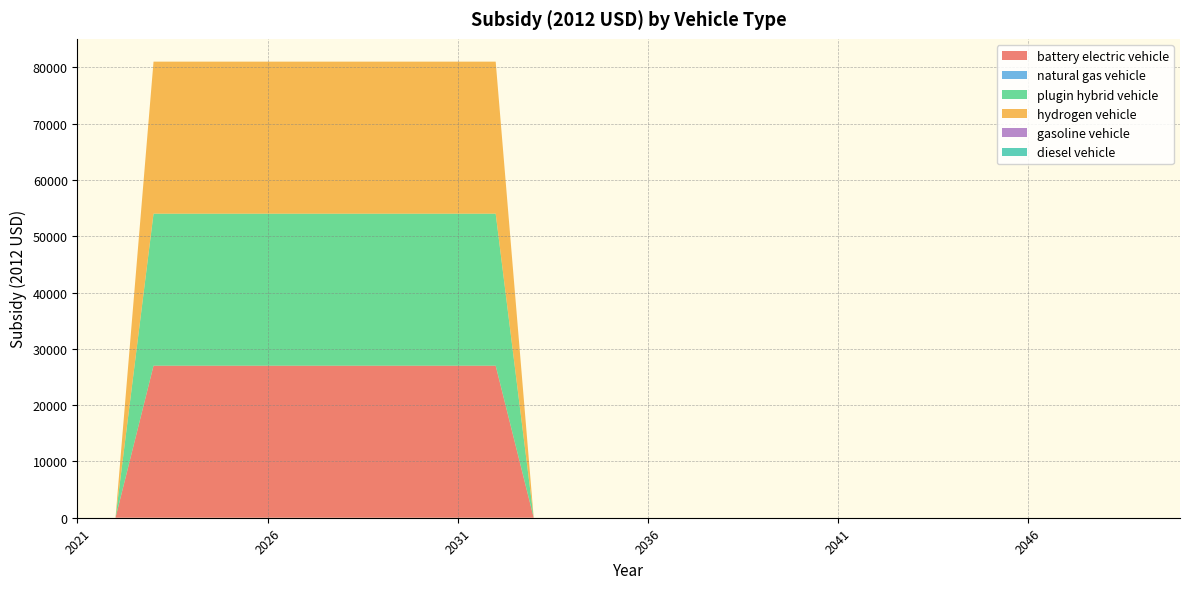

Reading left to right, extract all data points from this chart.

battery electric vehicle: 2021=0	2022=0	2023=27004	2024=27004	2025=27004	2026=27004	2027=27004	2028=27004	2029=27004	2030=27004	2031=27004	2032=27004	2033=0	2034=0	2035=0	2036=0	2037=0	2038=0	2039=0	2040=0	2041=0	2042=0	2043=0	2044=0	2045=0	2046=0	2047=0	2048=0	2049=0	2050=0
natural gas vehicle: 2021=0	2022=0	2023=0	2024=0	2025=0	2026=0	2027=0	2028=0	2029=0	2030=0	2031=0	2032=0	2033=0	2034=0	2035=0	2036=0	2037=0	2038=0	2039=0	2040=0	2041=0	2042=0	2043=0	2044=0	2045=0	2046=0	2047=0	2048=0	2049=0	2050=0
plugin hybrid vehicle: 2021=0	2022=0	2023=27004	2024=27004	2025=27004	2026=27004	2027=27004	2028=27004	2029=27004	2030=27004	2031=27004	2032=27004	2033=0	2034=0	2035=0	2036=0	2037=0	2038=0	2039=0	2040=0	2041=0	2042=0	2043=0	2044=0	2045=0	2046=0	2047=0	2048=0	2049=0	2050=0
hydrogen vehicle: 2021=0	2022=0	2023=27004	2024=27004	2025=27004	2026=27004	2027=27004	2028=27004	2029=27004	2030=27004	2031=27004	2032=27004	2033=0	2034=0	2035=0	2036=0	2037=0	2038=0	2039=0	2040=0	2041=0	2042=0	2043=0	2044=0	2045=0	2046=0	2047=0	2048=0	2049=0	2050=0
gasoline vehicle: 2021=0	2022=0	2023=0	2024=0	2025=0	2026=0	2027=0	2028=0	2029=0	2030=0	2031=0	2032=0	2033=0	2034=0	2035=0	2036=0	2037=0	2038=0	2039=0	2040=0	2041=0	2042=0	2043=0	2044=0	2045=0	2046=0	2047=0	2048=0	2049=0	2050=0
diesel vehicle: 2021=0	2022=0	2023=0	2024=0	2025=0	2026=0	2027=0	2028=0	2029=0	2030=0	2031=0	2032=0	2033=0	2034=0	2035=0	2036=0	2037=0	2038=0	2039=0	2040=0	2041=0	2042=0	2043=0	2044=0	2045=0	2046=0	2047=0	2048=0	2049=0	2050=0